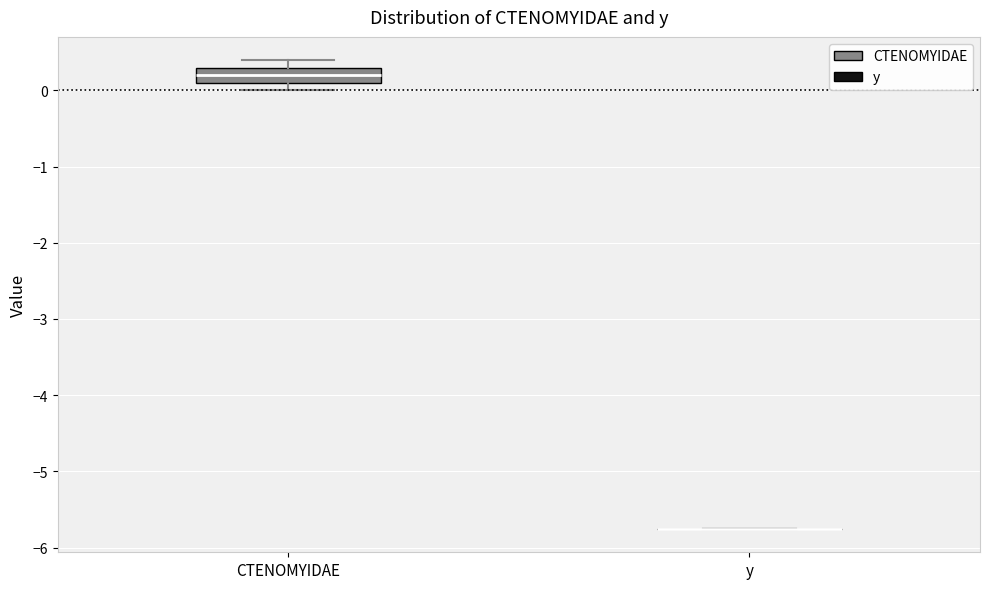

Reading left to right, transcribe this box plot: for each box, give where its median line is, the range the box spans, and where its two whiskers end, as read against the y-axis. The values are not printed on the chart, so give them approximately, as read against the axis.

CTENOMYIDAE: median 0.2, box 0.1 to 0.3, whiskers 0.0 to 0.4
y: box collapsed to a line at -5.8, whiskers -5.8 to -5.8